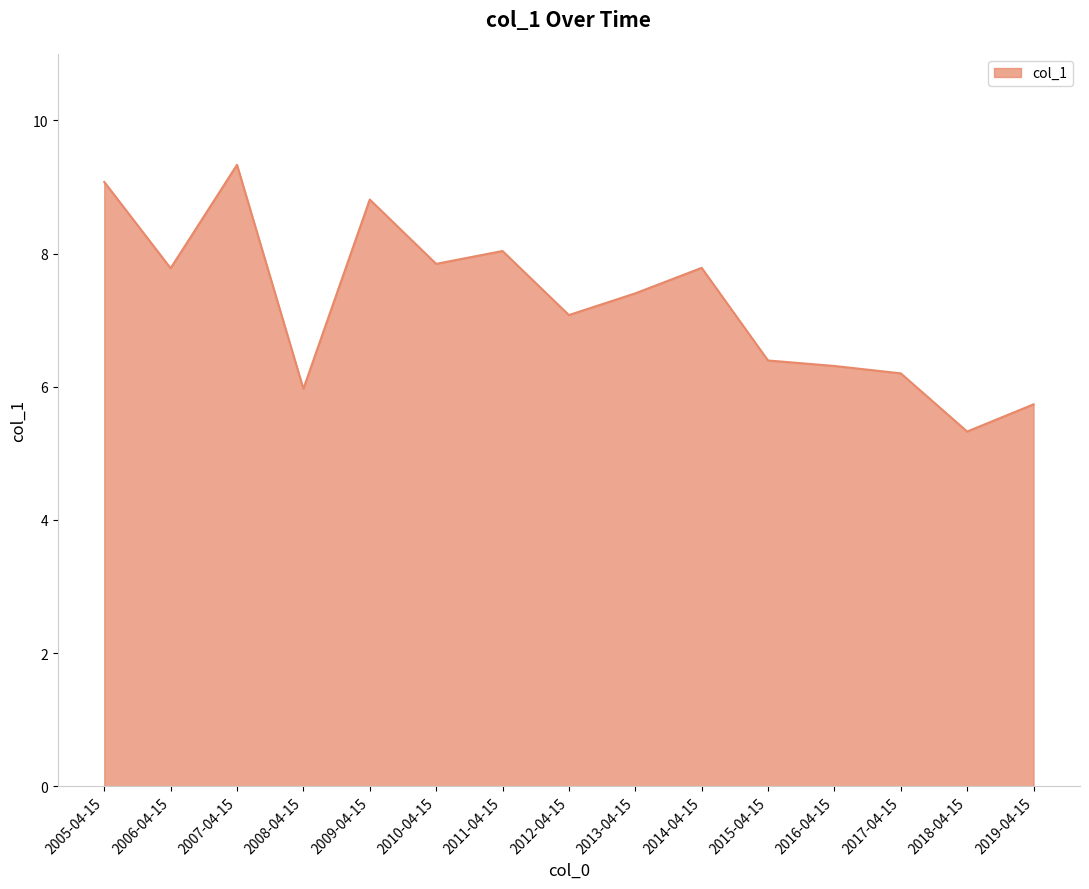

Reading left to right, what are all the values shown in this chart?

9.1	7.8	9.3	6.0	8.8	7.8	8.0	7.1	7.4	7.8	6.4	6.3	6.2	5.3	5.7